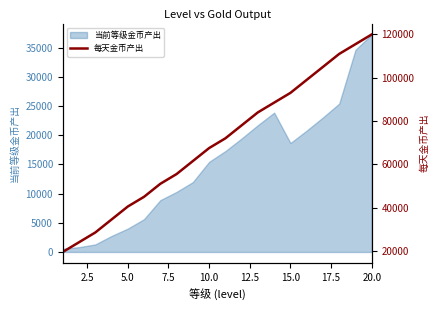

The value of 当前等级金币产出 at 5.0 is 4005.0. True or false?

True